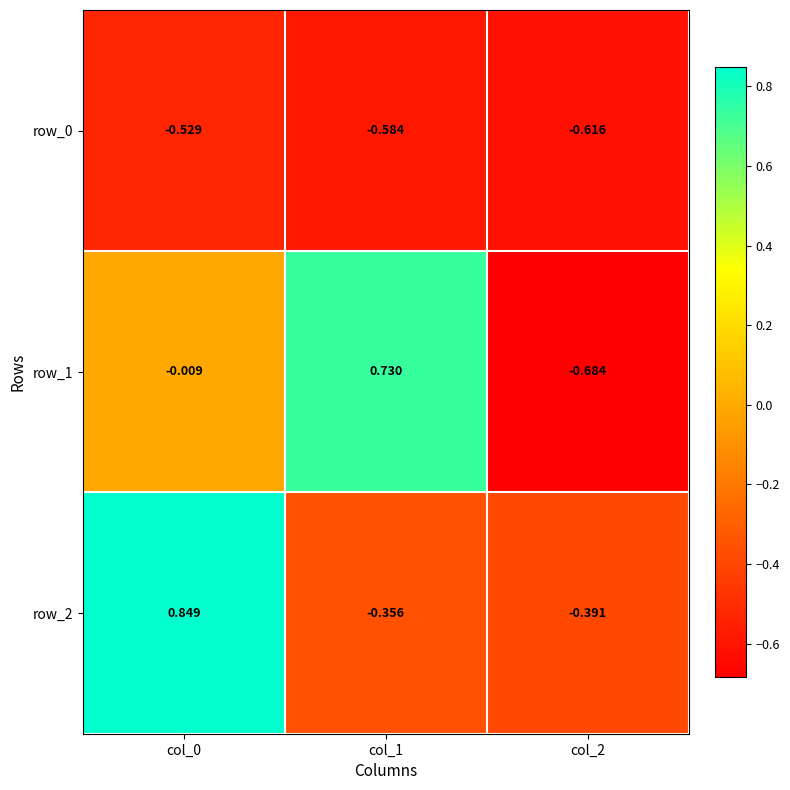

Reading right to left, list all the values displayed in this chart.

row_0: -0.6	-0.6	-0.5
row_1: -0.7	0.7	-0.0
row_2: -0.4	-0.4	0.8